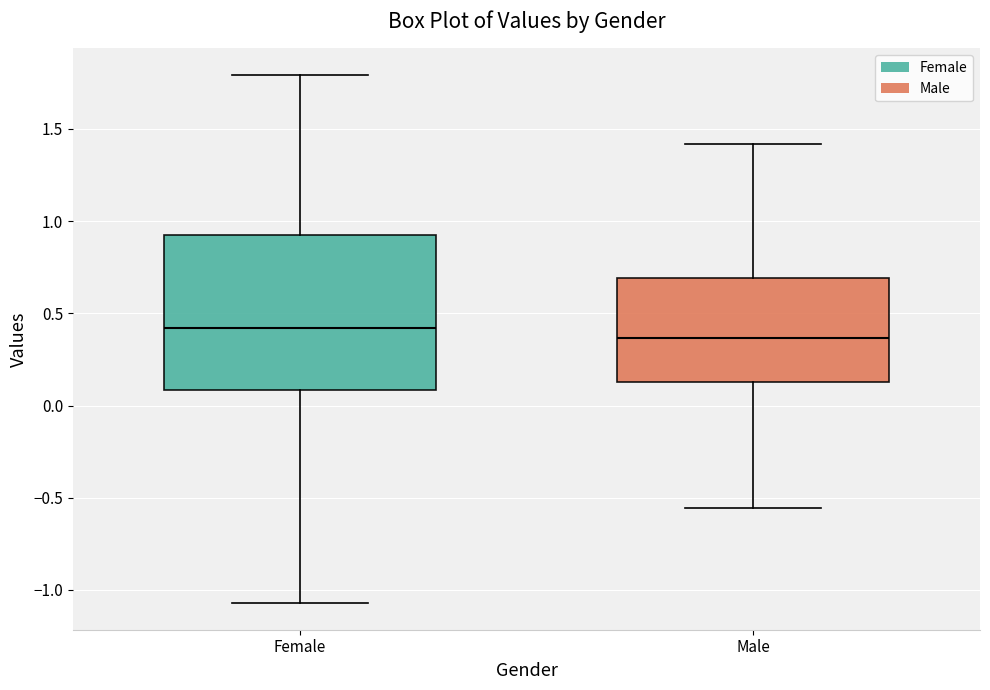

Reading left to right, read every box against the y-axis: the position of its median line, the range the box covers, and the ends of its whiskers. The values are not printed on the chart, so give them approximately, as read against the axis.

Female: median 0.40, box 0.10 to 0.90, whiskers -1.05 to 1.80
Male: median 0.35, box 0.15 to 0.70, whiskers -0.55 to 1.40